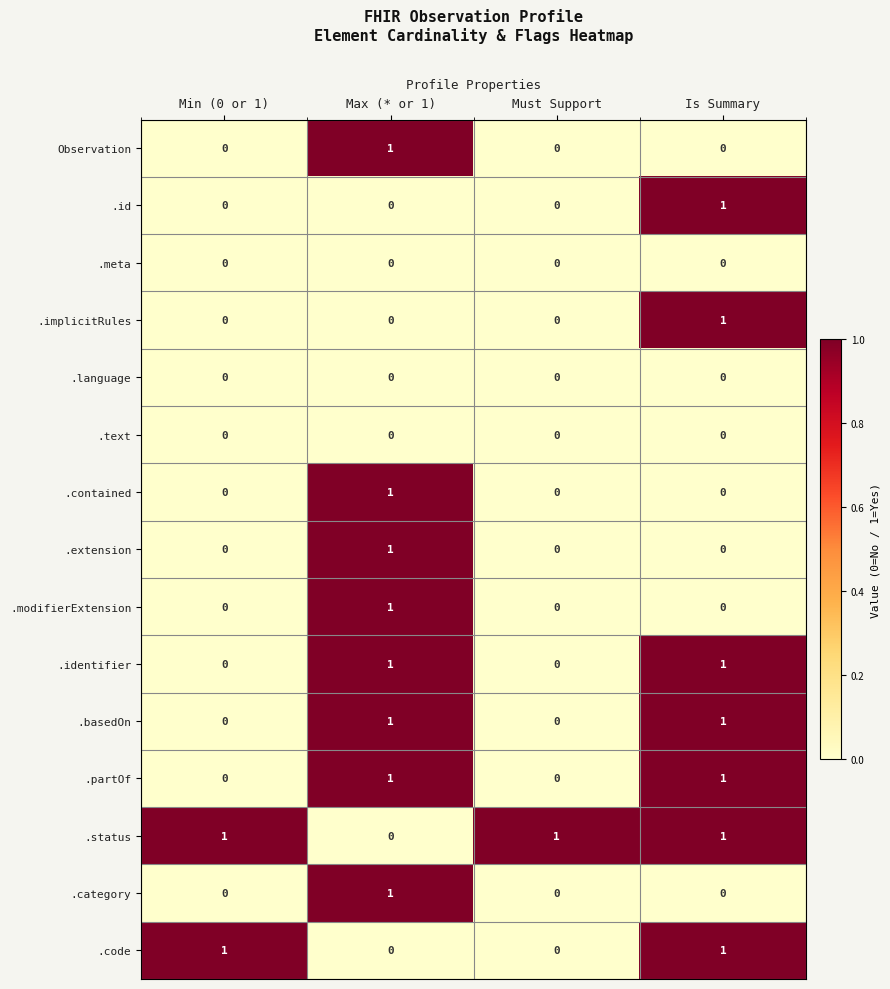

The value of .basedOn at Must Support is 1. True or false?

False